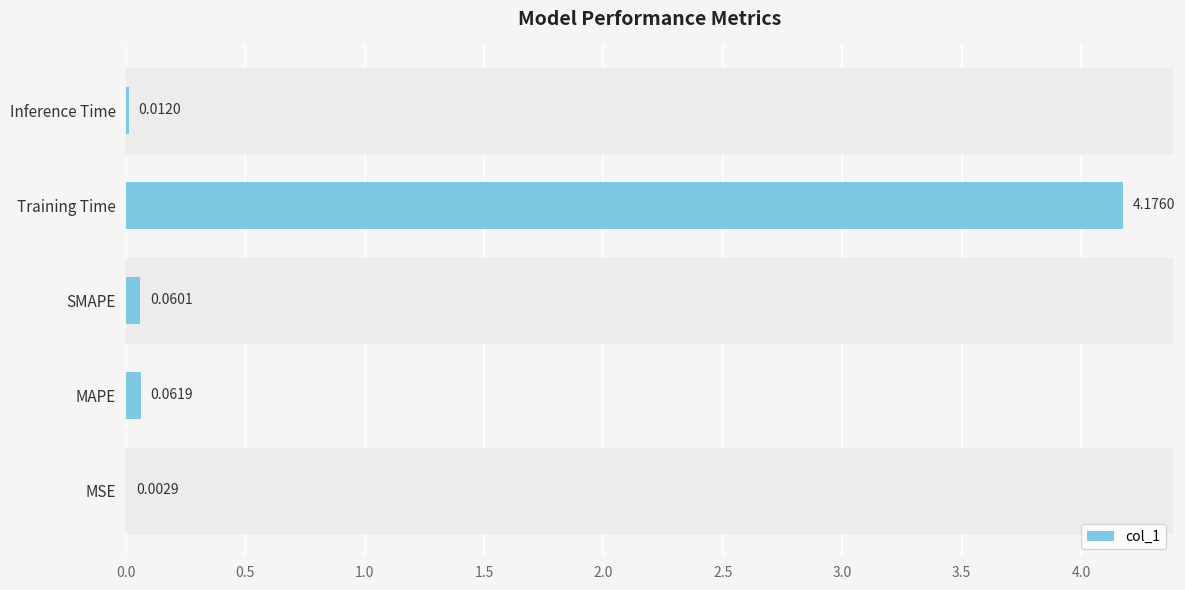

Where is the data nearest to the value 2?

MAPE